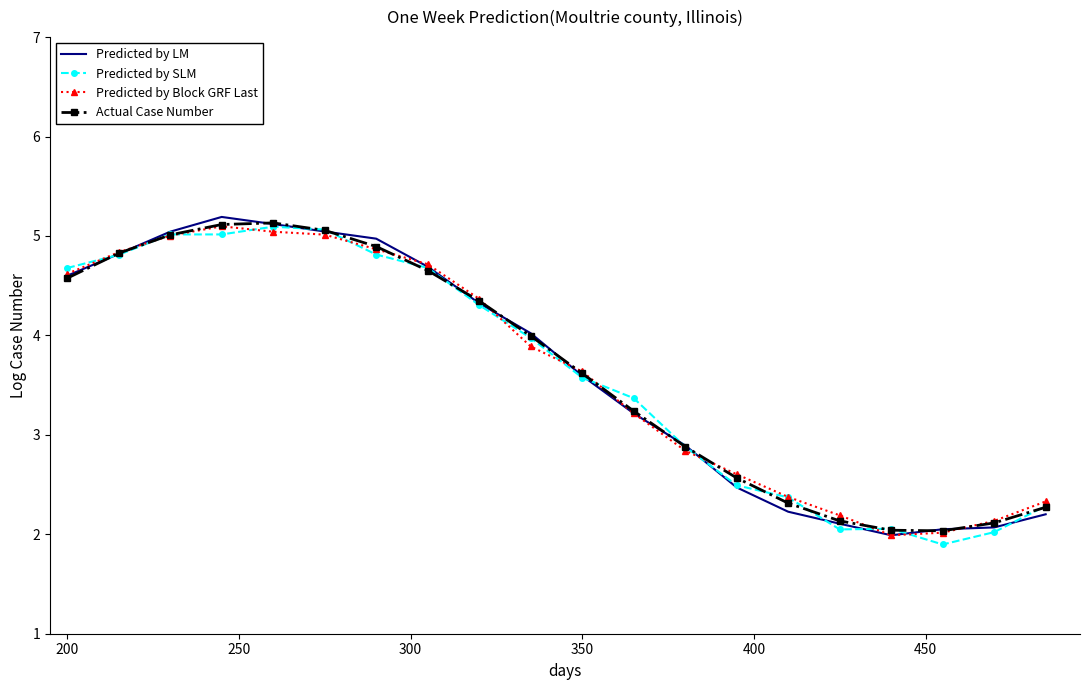

What is the lowest value of the Predicted by Block GRF Last series?

2.0